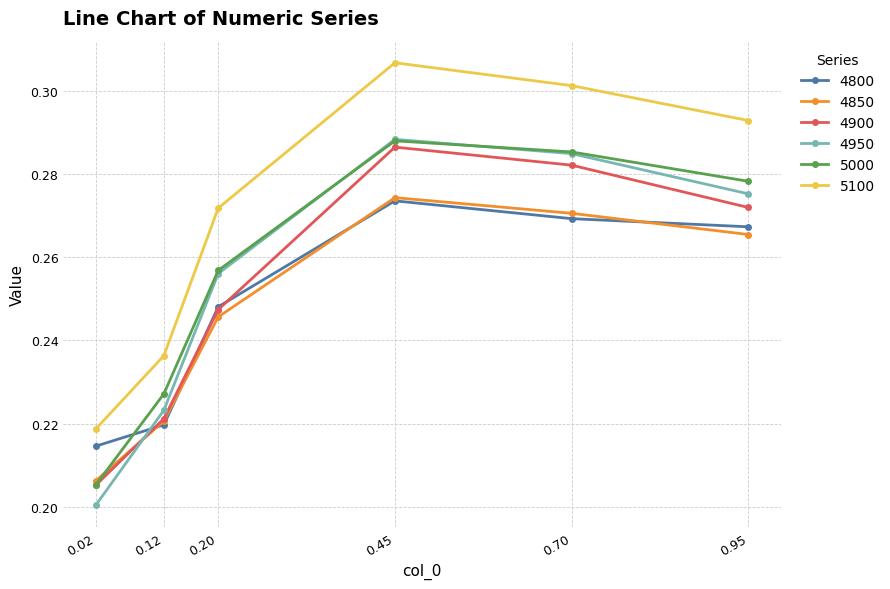

Which category has the highest value across all series?

0.45